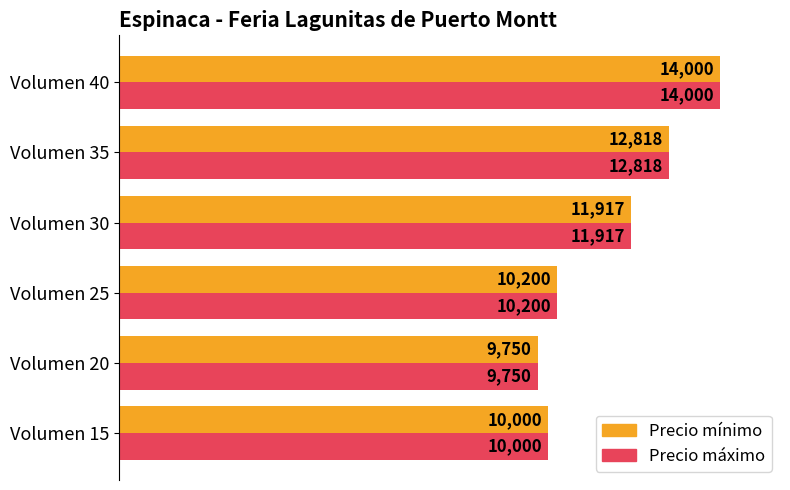

What are all the series names shown in the legend?

Precio mínimo, Precio máximo